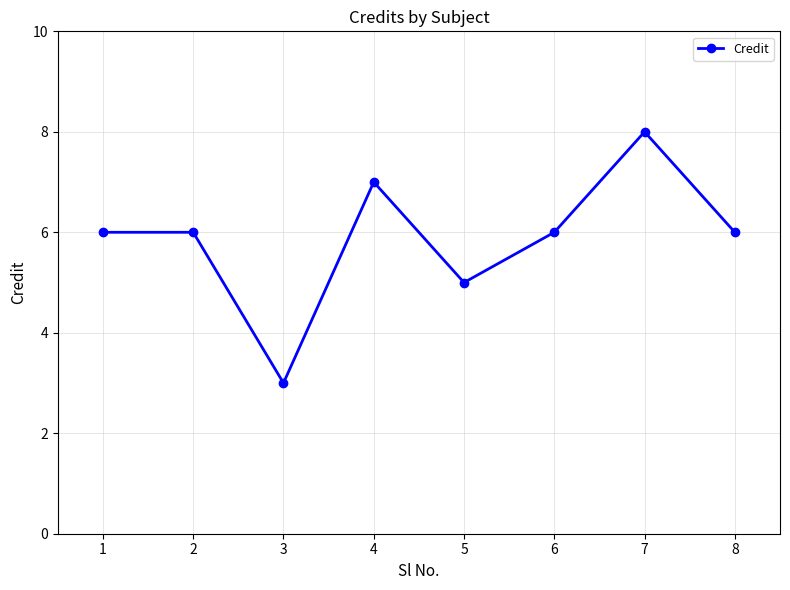

What is the sum of all values?

47